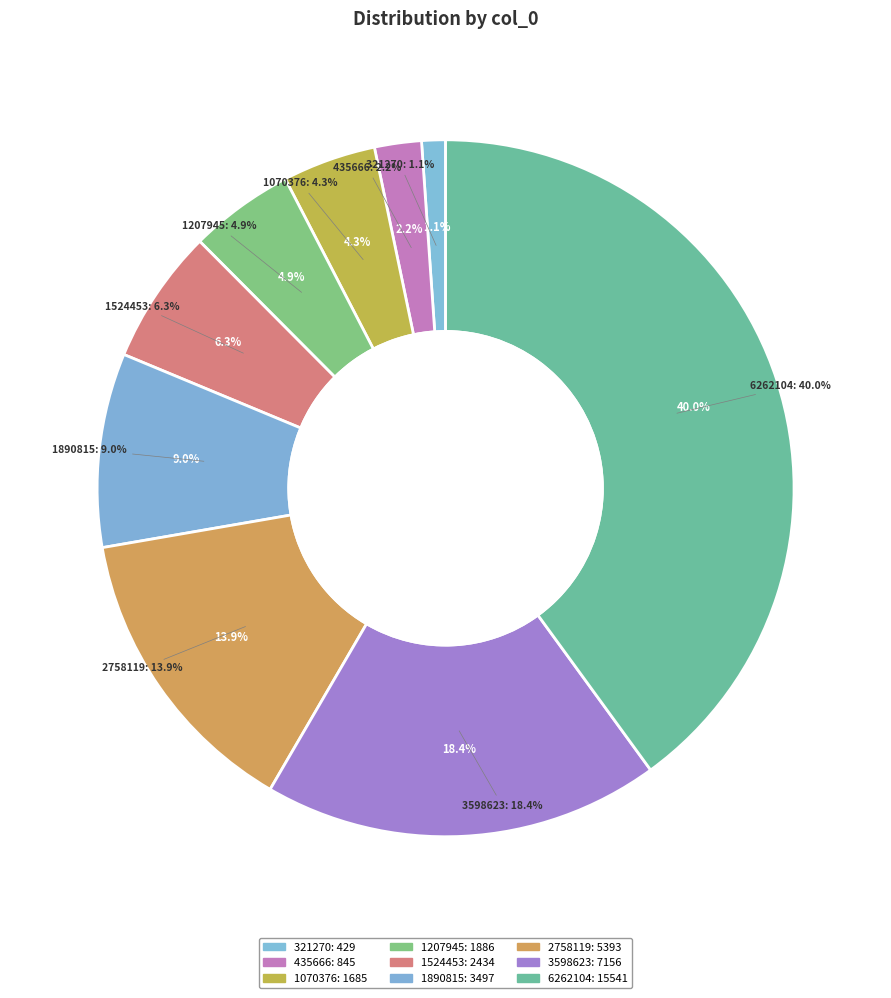

What percentage do 2758119 and 435666 together represent?

16.1%